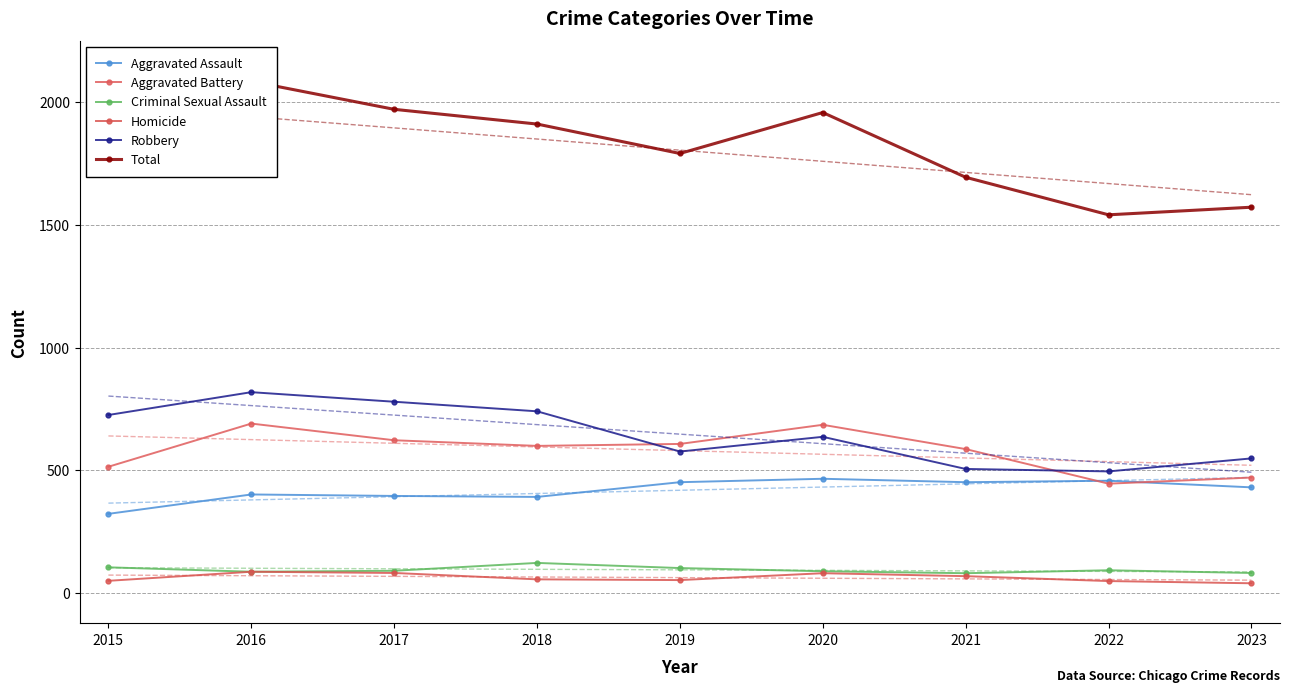

What is the sum of the Aggravated Assault values at 2018 and 2016?

794